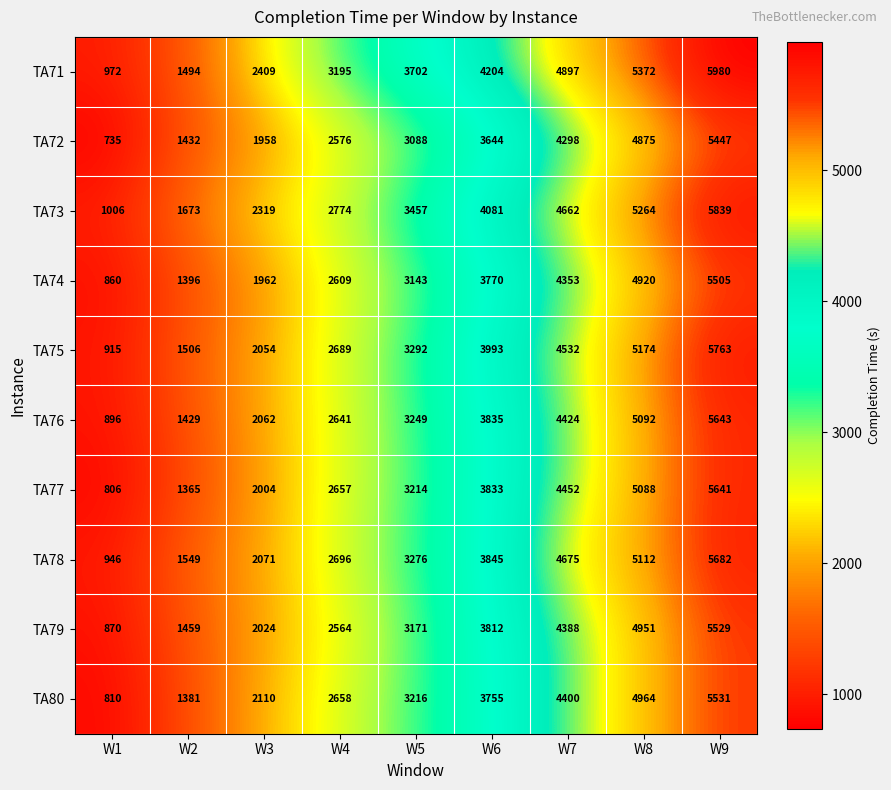

Which series has the largest total across all categories?

TA71